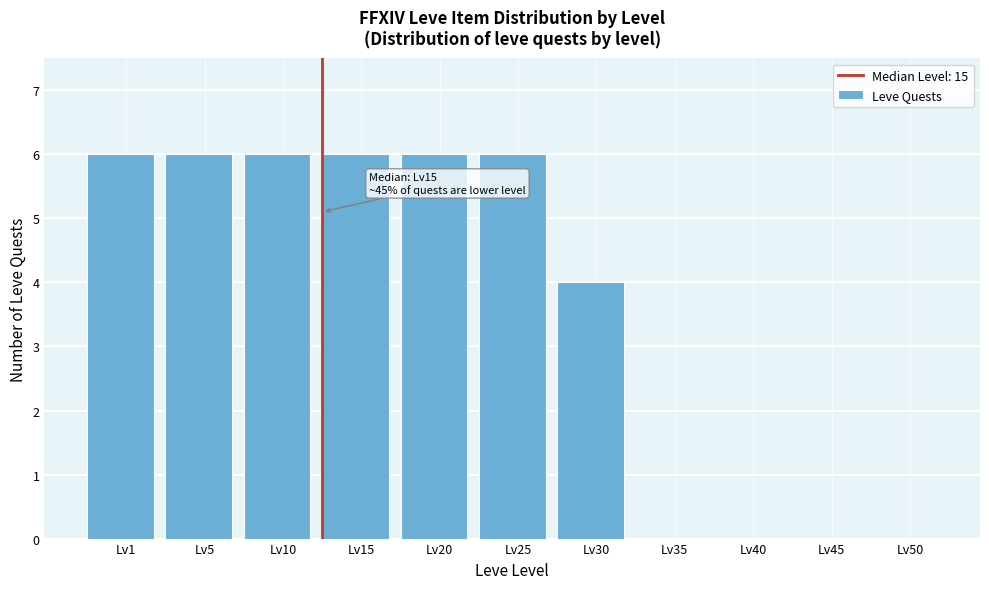

Reading left to right, what are all the values shown in this chart?

Lv1=6	Lv5=6	Lv10=6	Lv15=6	Lv20=6	Lv25=6	Lv30=4	Lv35=0	Lv40=0	Lv45=0	Lv50=0